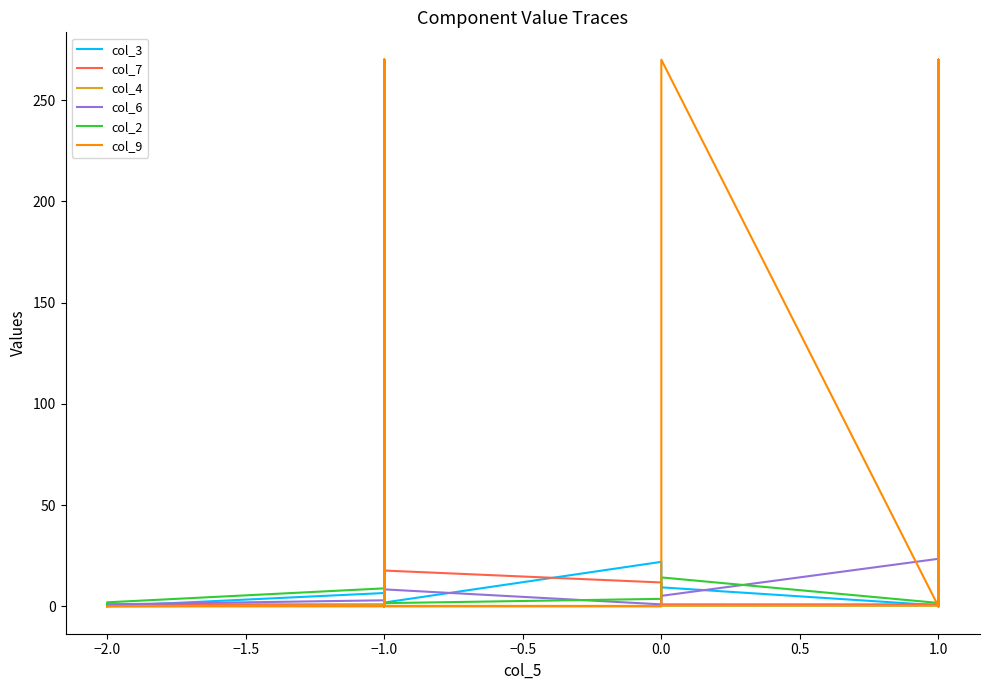

What is the difference between the maximum and minimum values in the col_3 series?

21.9